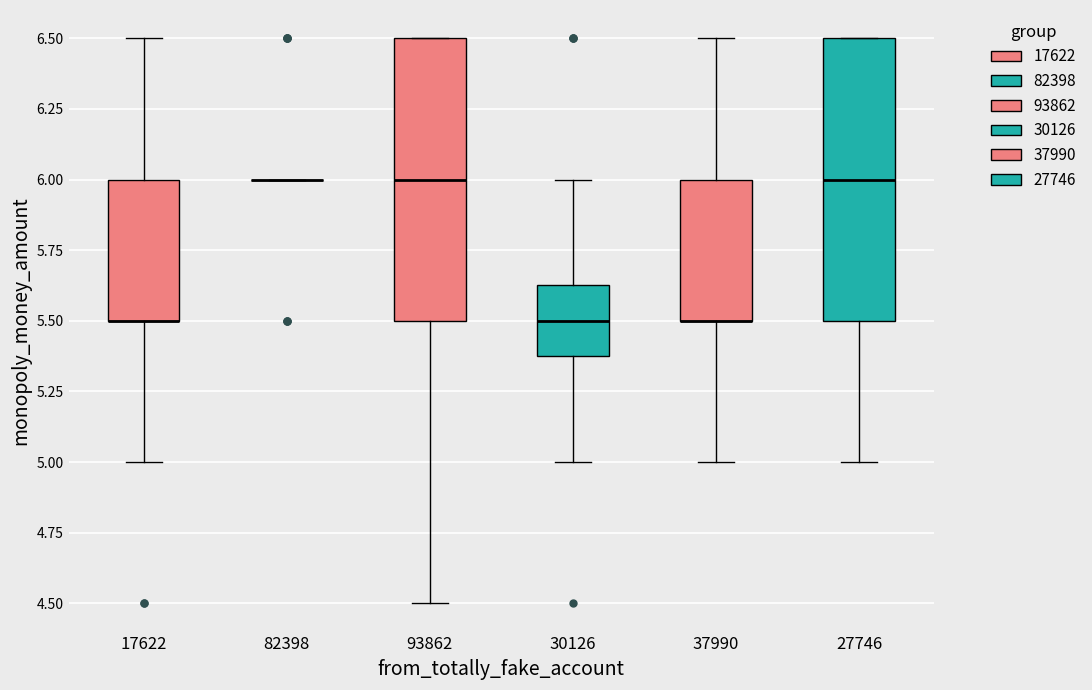

Where does the lower whisker of the box at x = 27746 end on the y-axis? The values are not printed on the chart, so give them approximately, as read against the axis.

5.00